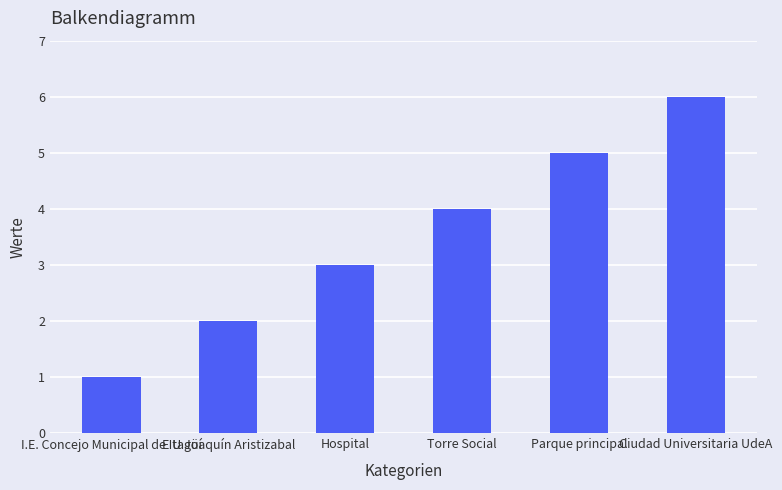

The value at E U Joaquín Aristizabal is 2. True or false?

True